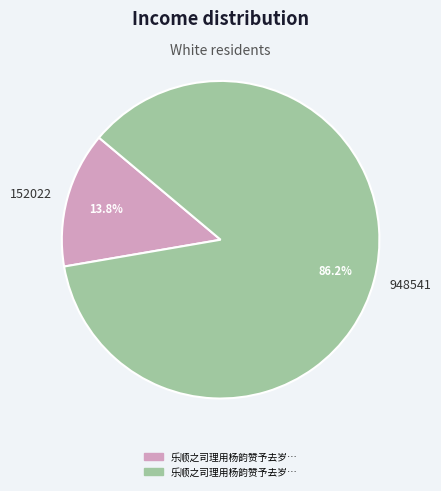

Is there a majority slice in this chart?

Yes